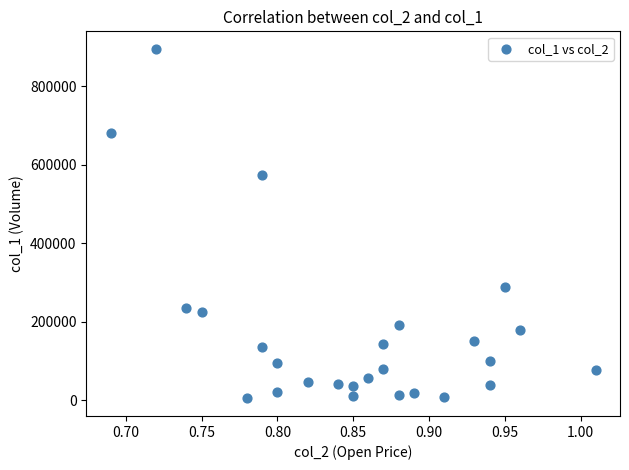

What is the range of Y values (max minus min)?

890000